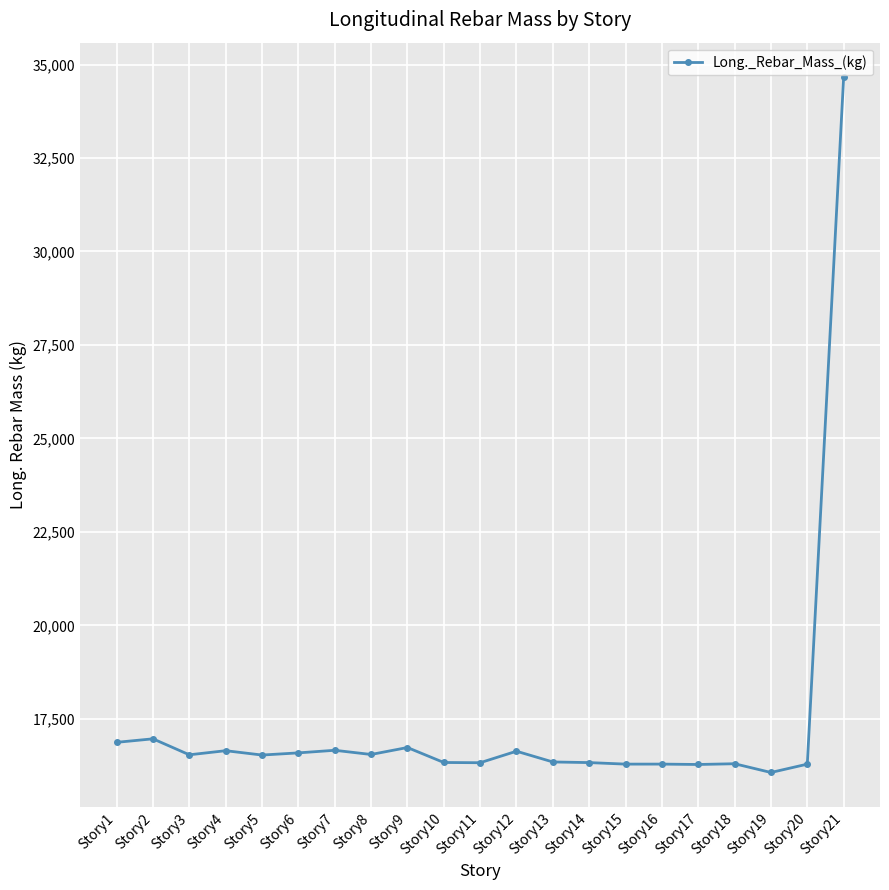

Is it true that the value at Story11 is 16326.9?

True